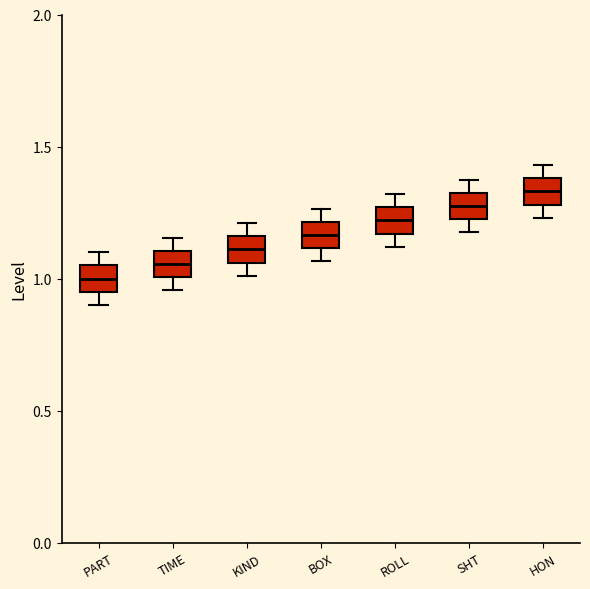

Which box has the highest median line?

HON